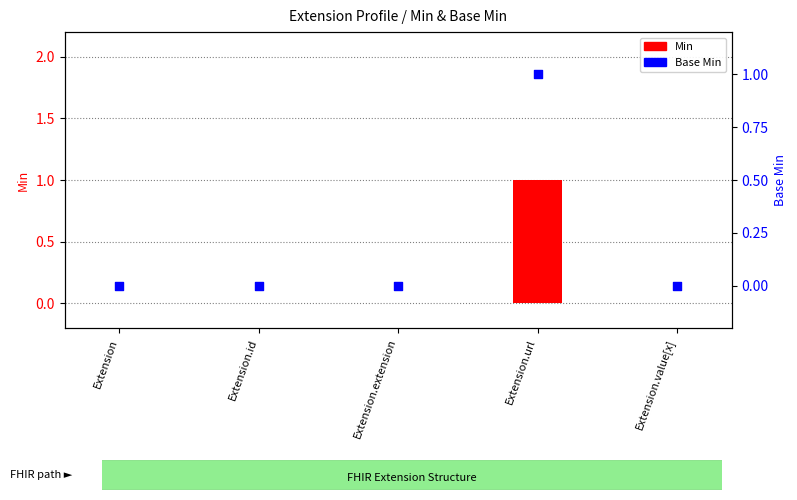

Which series contains the highest Y value?

Min